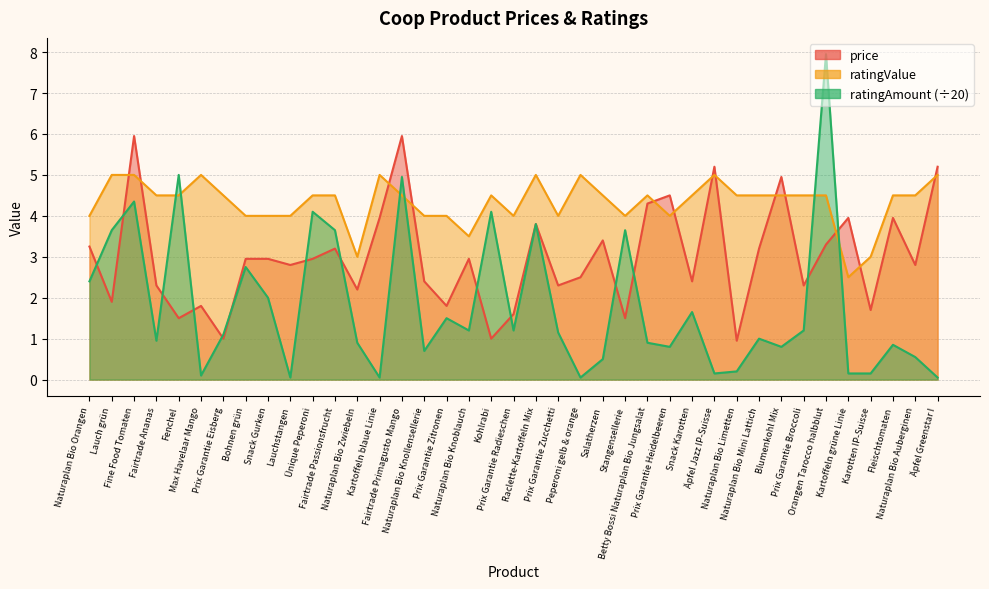

The ratingValue series shows 4.0 at Naturaplan Bio Knollensellerie. True or false?

True